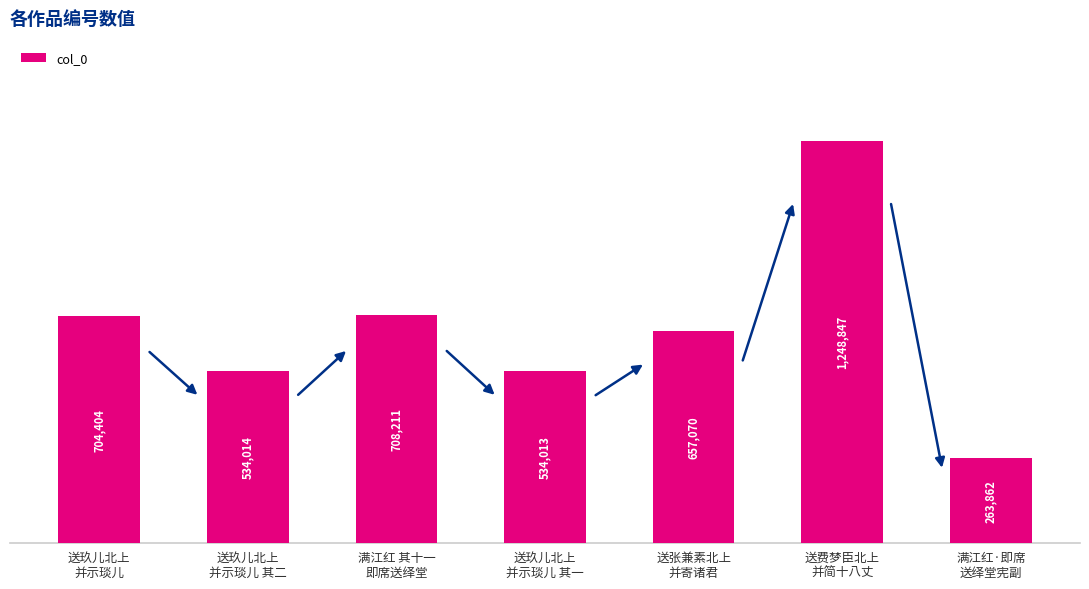

Does the chart contain any negative values?

No